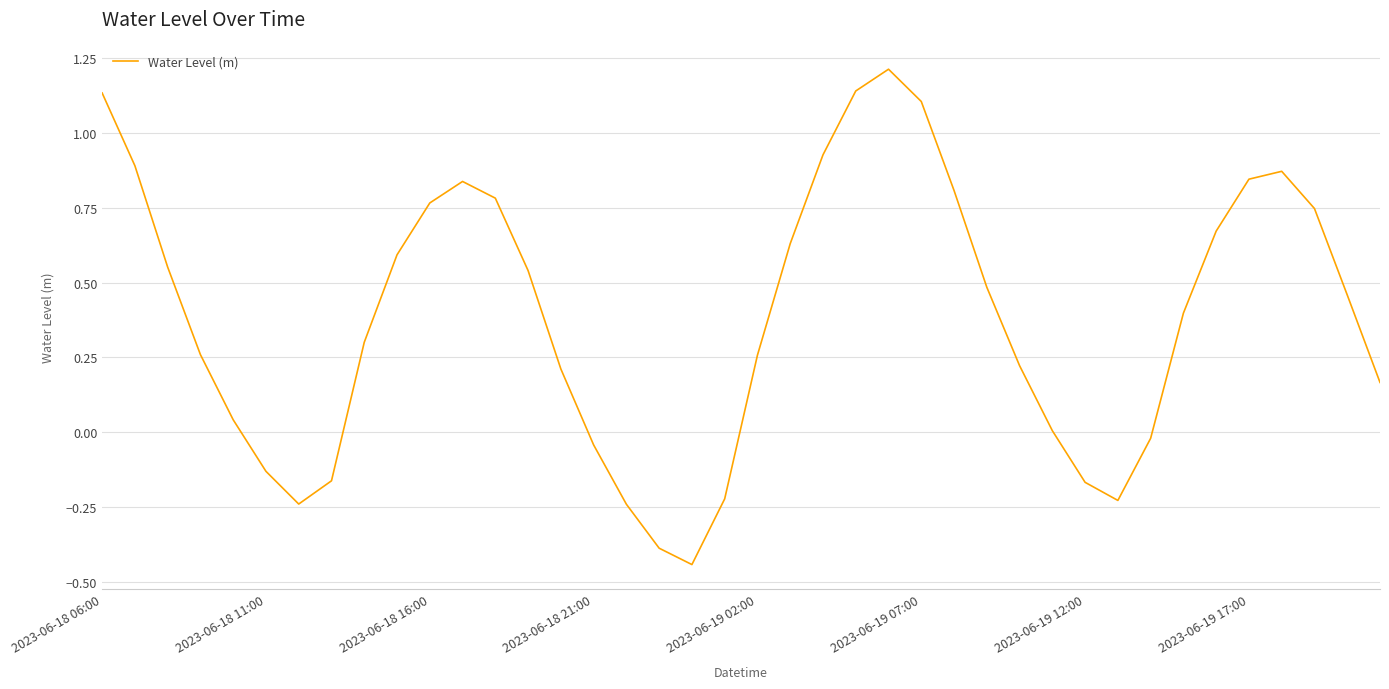

What is the difference between the maximum and minimum values?

1.7